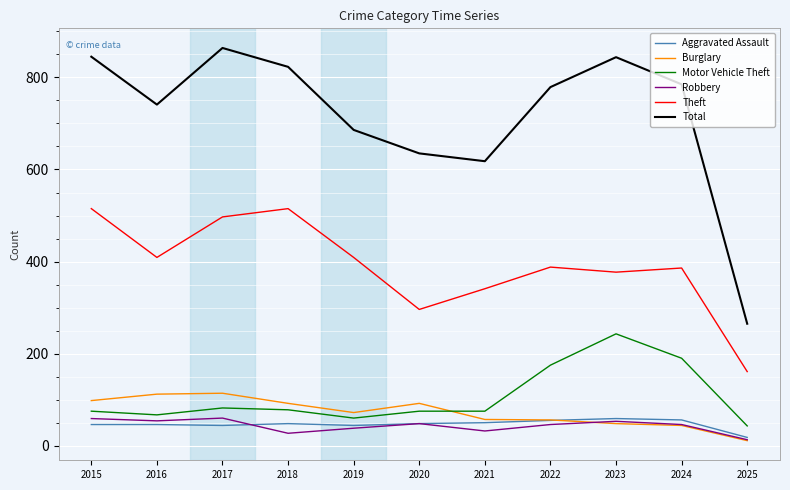

True or false: Motor Vehicle Theft and Aggravated Assault intersect in this chart.

False